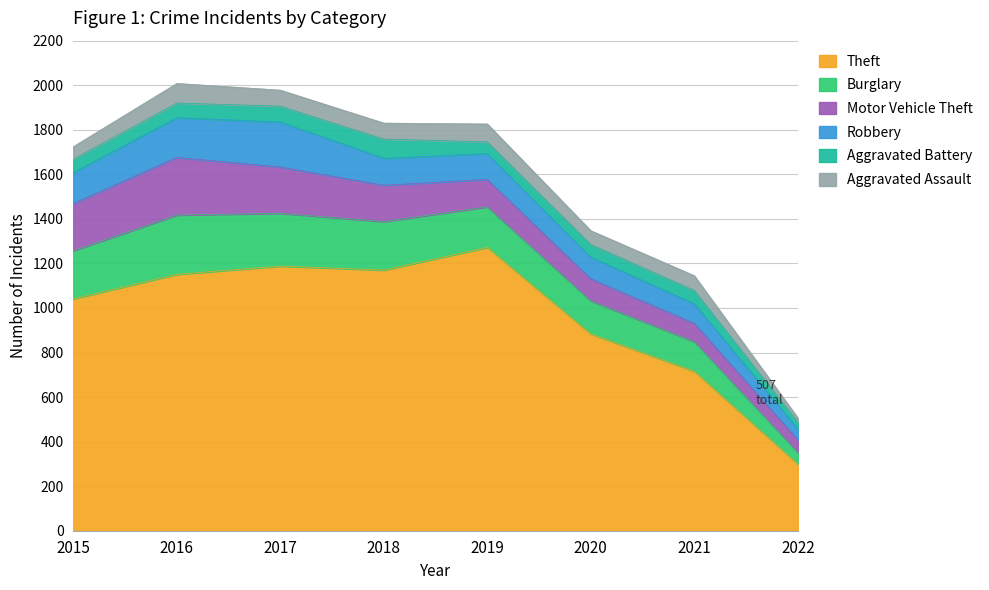

What is the value of the Robbery point at the 4th from the left?

121